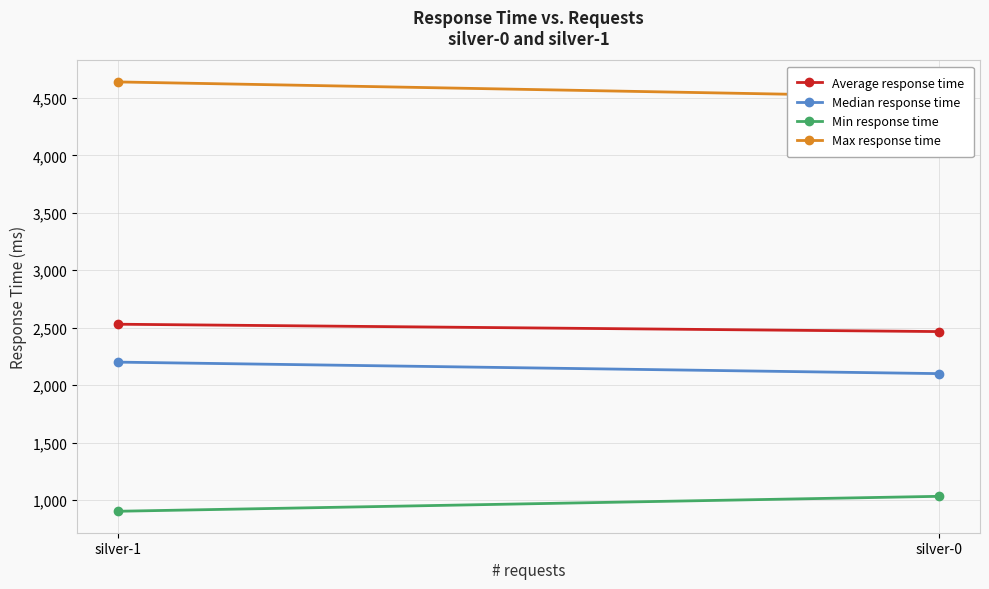

What is the value of the Average response time point at the 1st from the left?

2466